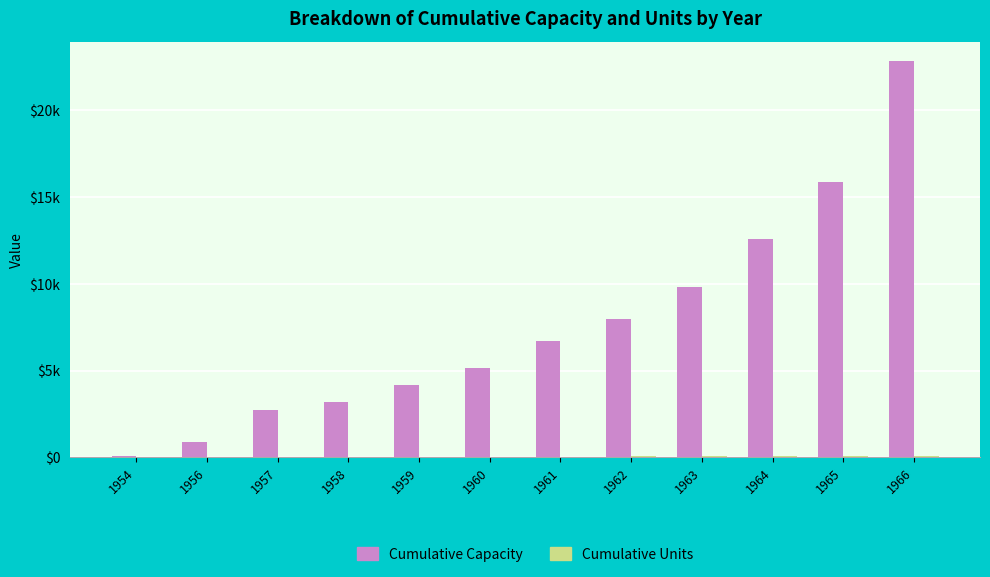

Which has a higher value, 1966 or 1956?

1966